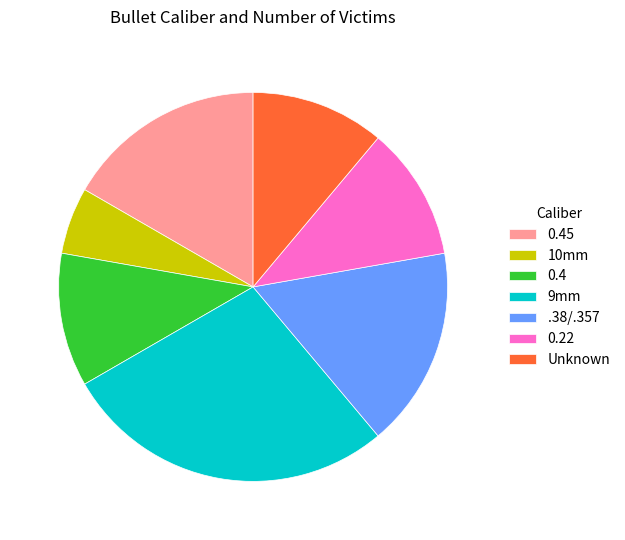

The 0.45 slice represents 17% of the pie. True or false?

True